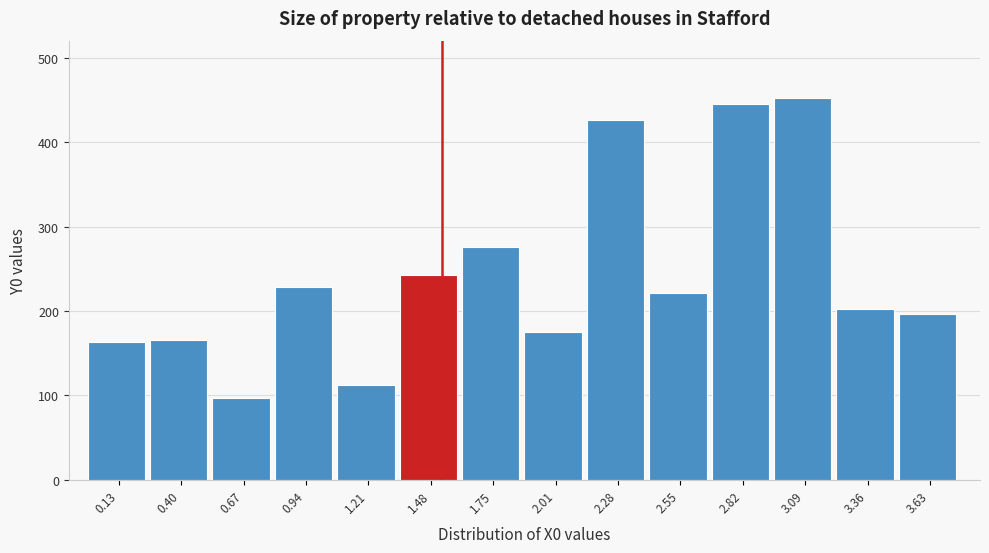

Reading left to right, extract all data points from this chart.

162.9	165.7	96.5	227.9	111.6	242.2	275.7	174.8	426.8	221.4	444.6	452.4	202.4	196.5